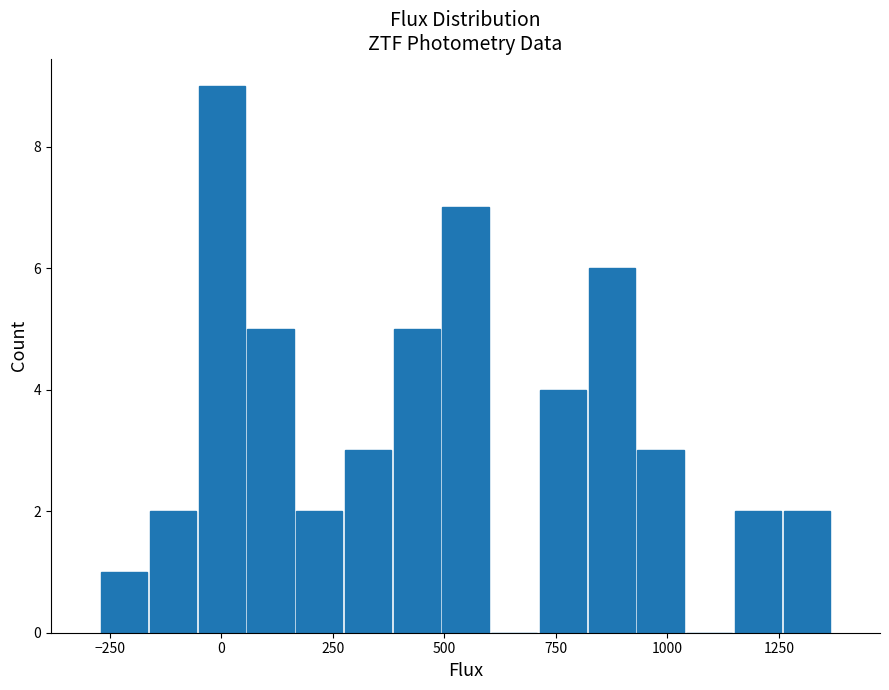

Read against the x-axis, roughly where is the centre of the tallest bar?

0